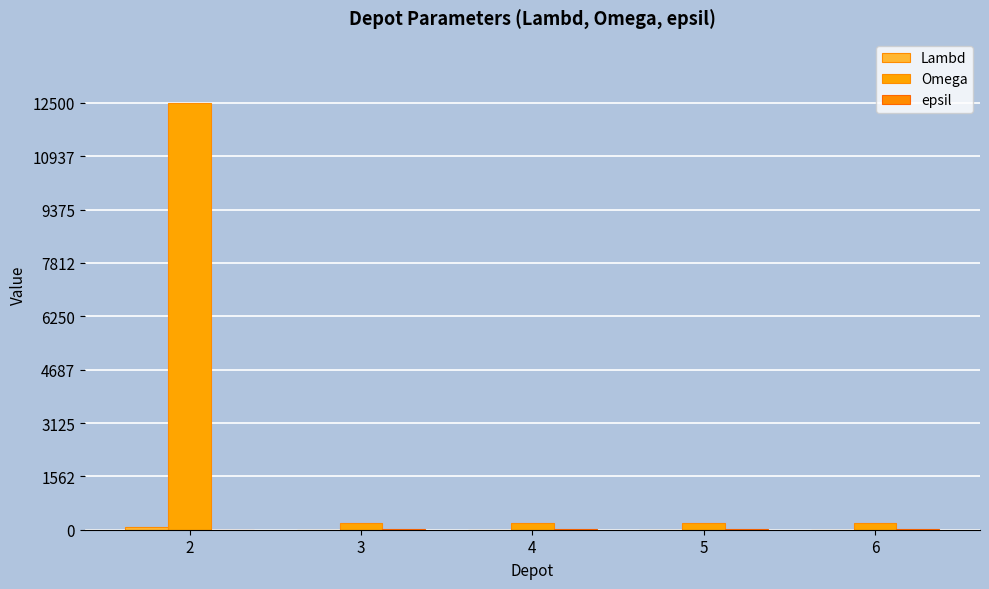

At which category is the sum across all series the highest?

2